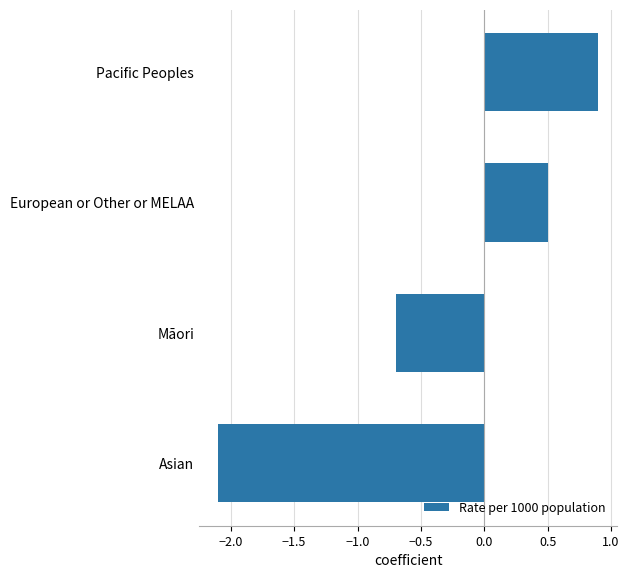

The value at Māori is -0.4. True or false?

False